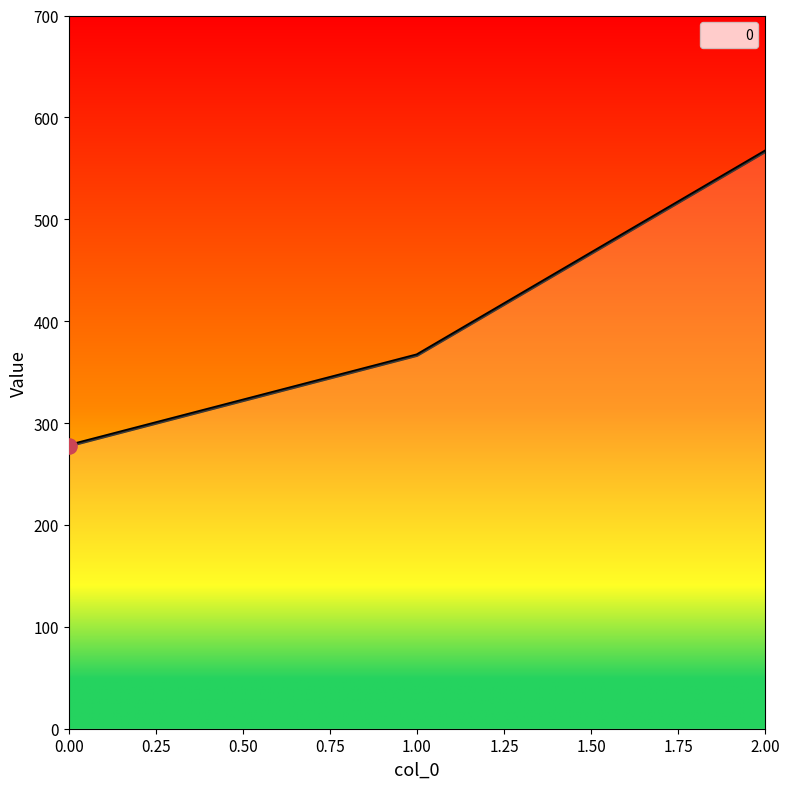

What is the change in value from 0.00 to 2.00?

+288.9